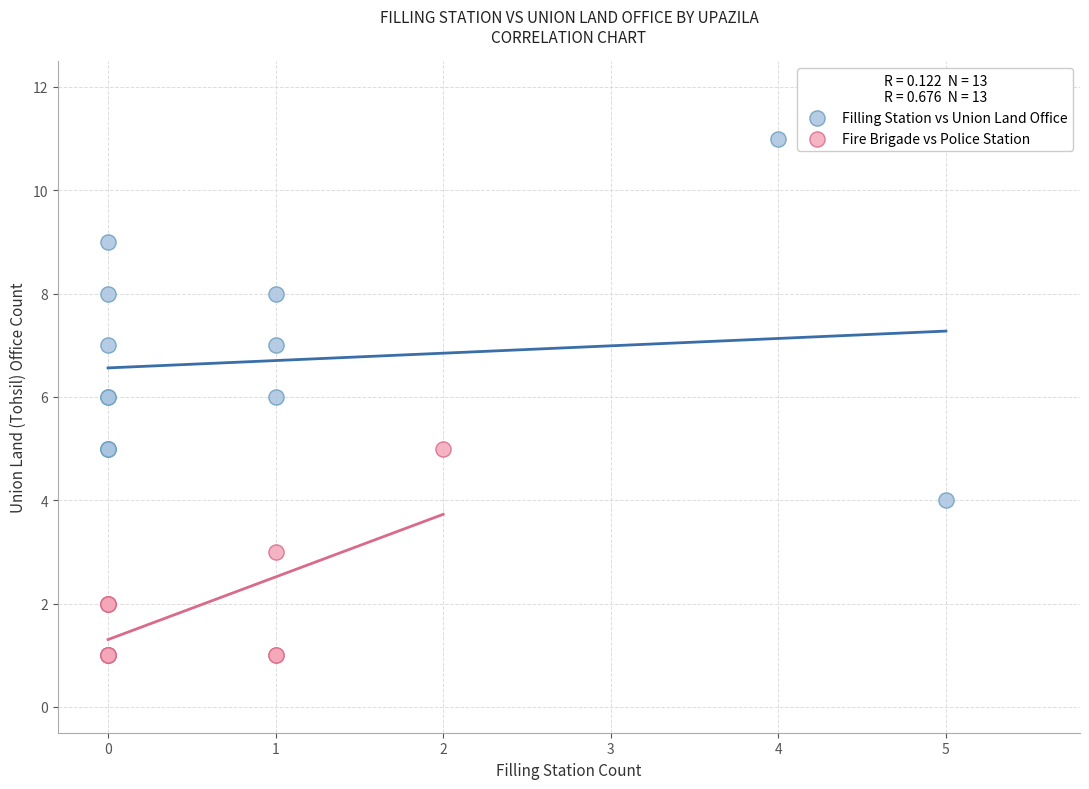

What are all the series names shown in the legend?

Filling Station vs Union Land Office, Fire Brigade vs Police Station